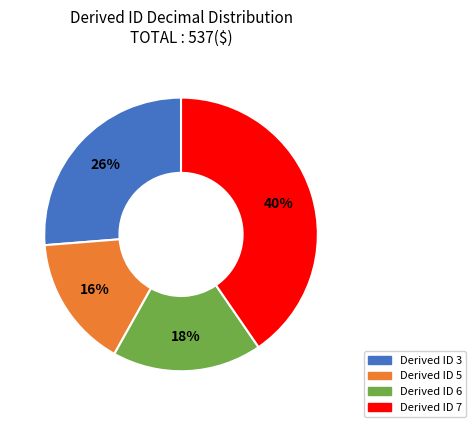

Rank the categories by value from lowest to highest.

Derived ID 5, Derived ID 6, Derived ID 3, Derived ID 7